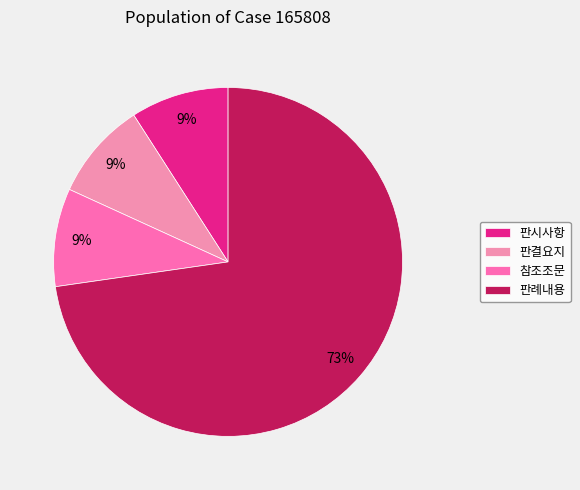

How many segments does this pie chart have?

4